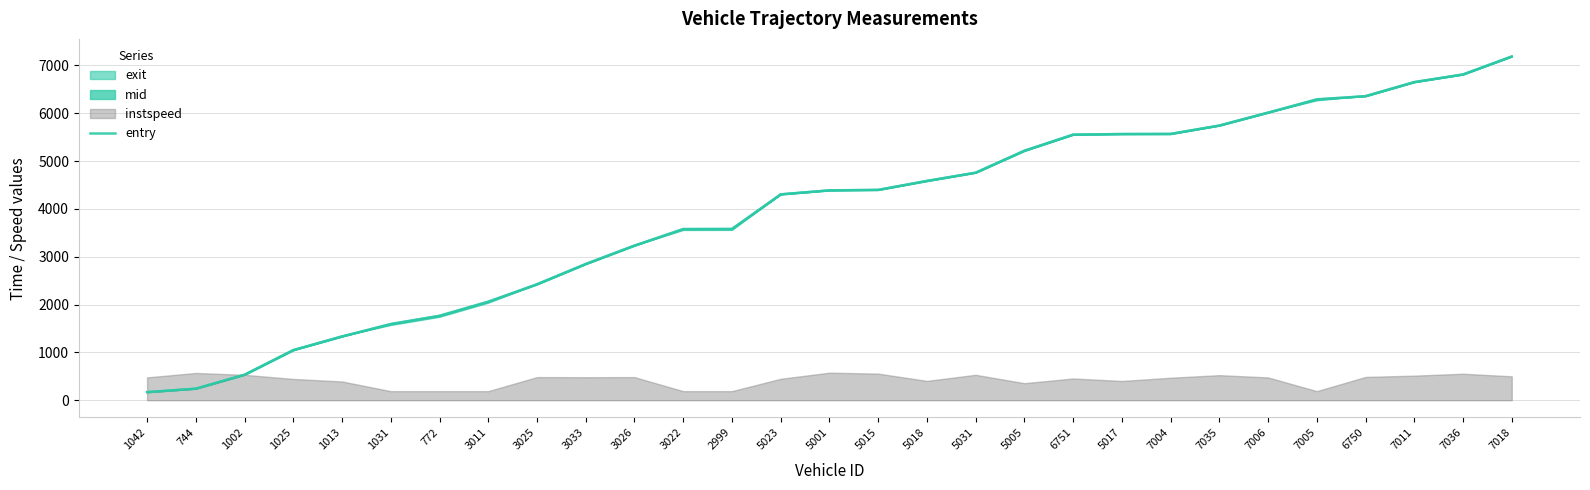

List the labels in order of value, largest first.

7018, 7036, 7011, 6750, 7005, 7006, 7035, 7004, 5017, 6751, 5005, 5031, 5018, 5015, 5001, 5023, 2999, 3022, 3026, 3033, 3025, 3011, 772, 1031, 1013, 1025, 1002, 744, 1042